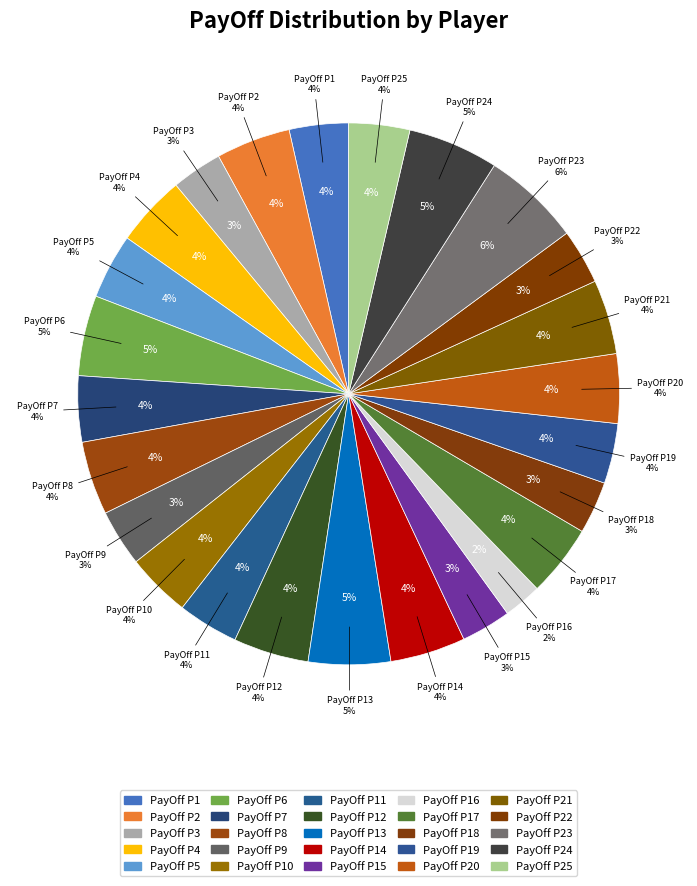

To the nearest percent, what is the average slice percentage?

4%